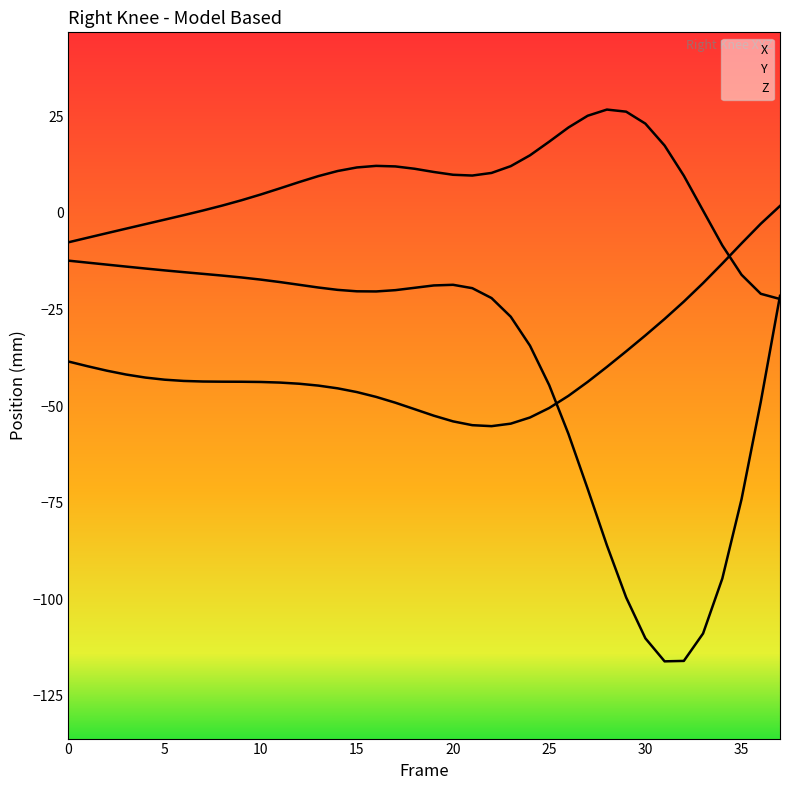

What is the label of the 7th point from the right?

31